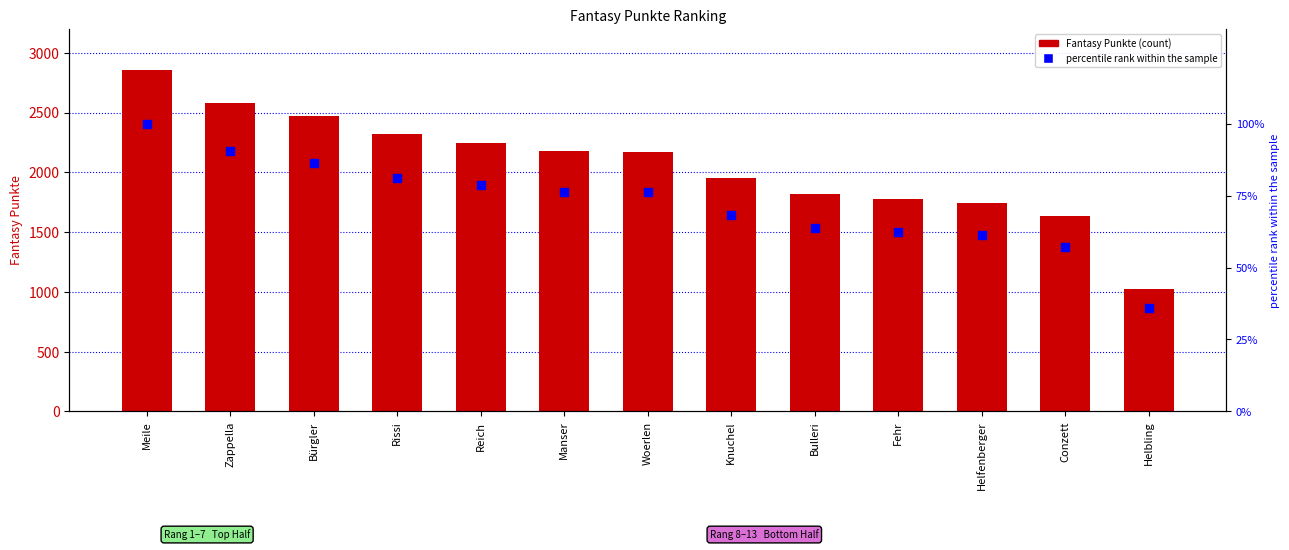

At which category is the sum across all series the highest?

Meile